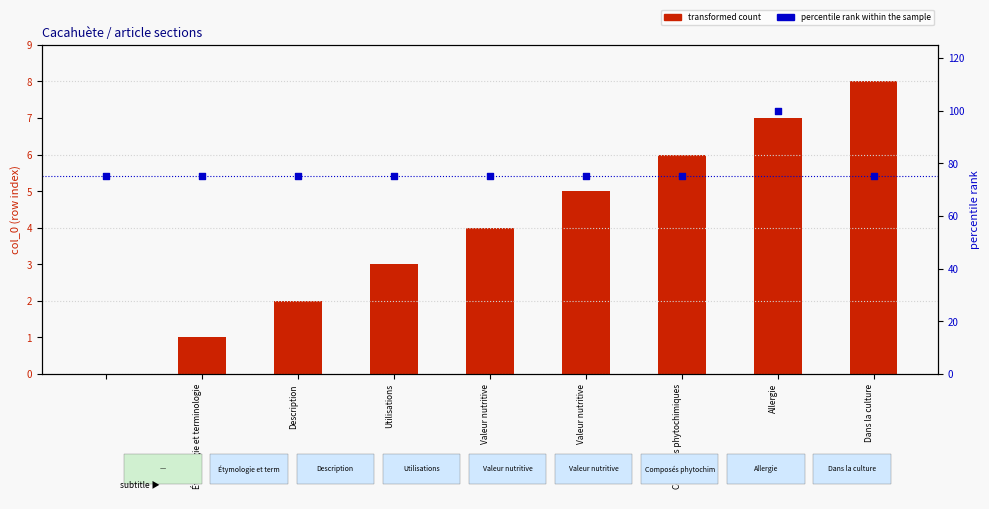

Which series has the largest total across all categories?

percentile rank within the sample